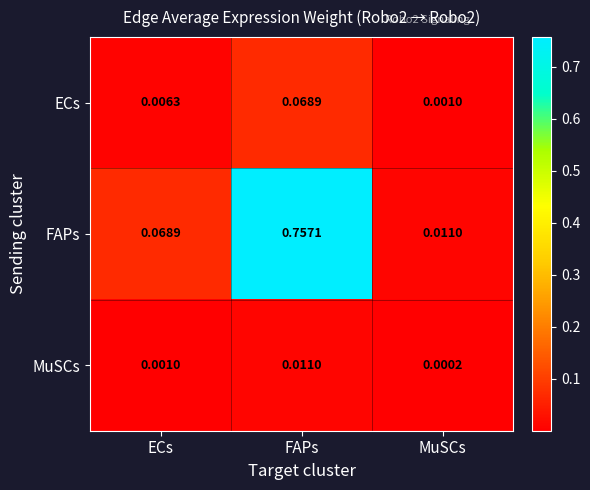

List the series in order of their peak value, lowest first.

MuSCs, ECs, FAPs